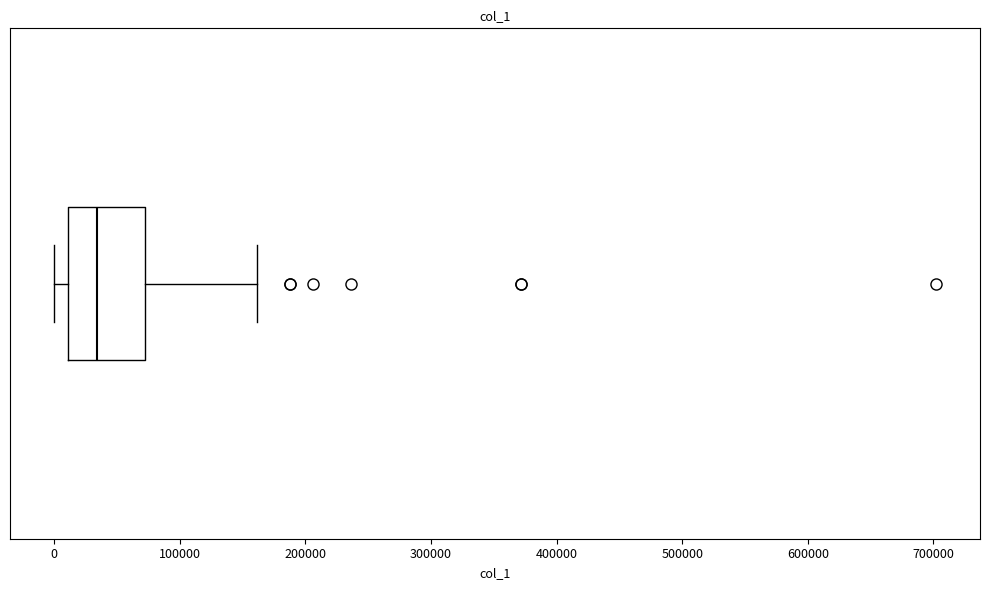

Transcribe this box plot: give where the median line is, the range the box spans, and where the two whiskers end, as read against the x-axis. The values are not printed on the chart, so give them approximately, as read against the axis.

median 30000, box 10000 to 70000, whiskers 0 to 160000